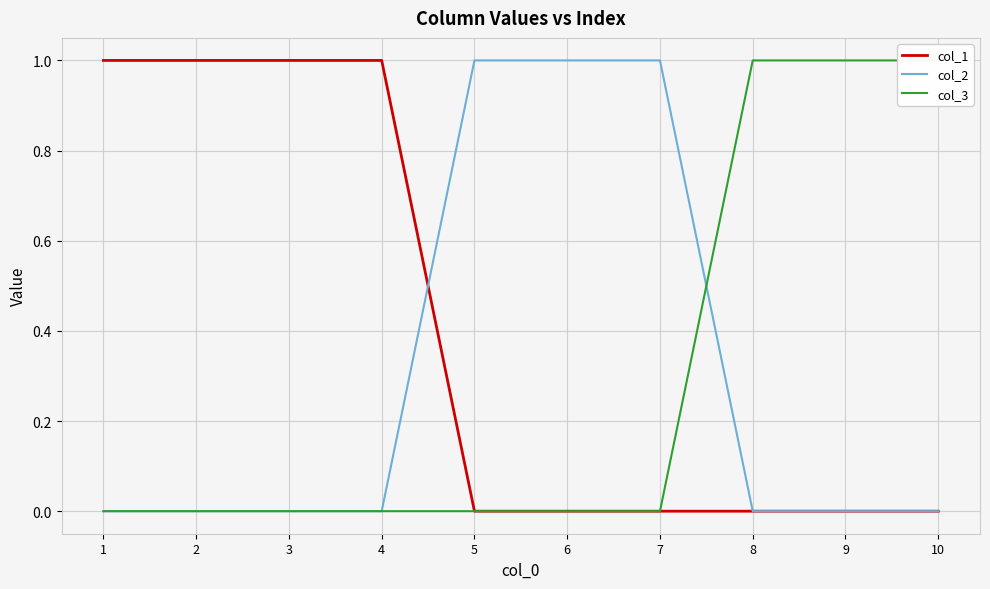

What is the total value across all series at 5?

1